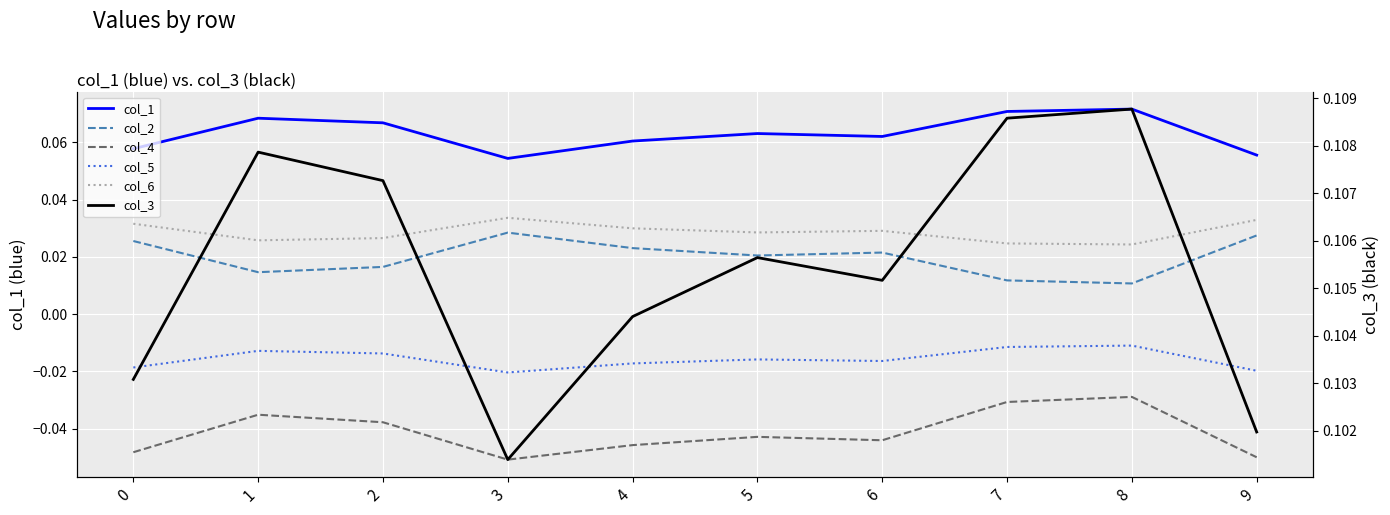

How many interior local valleys does the col_6 series have?

3